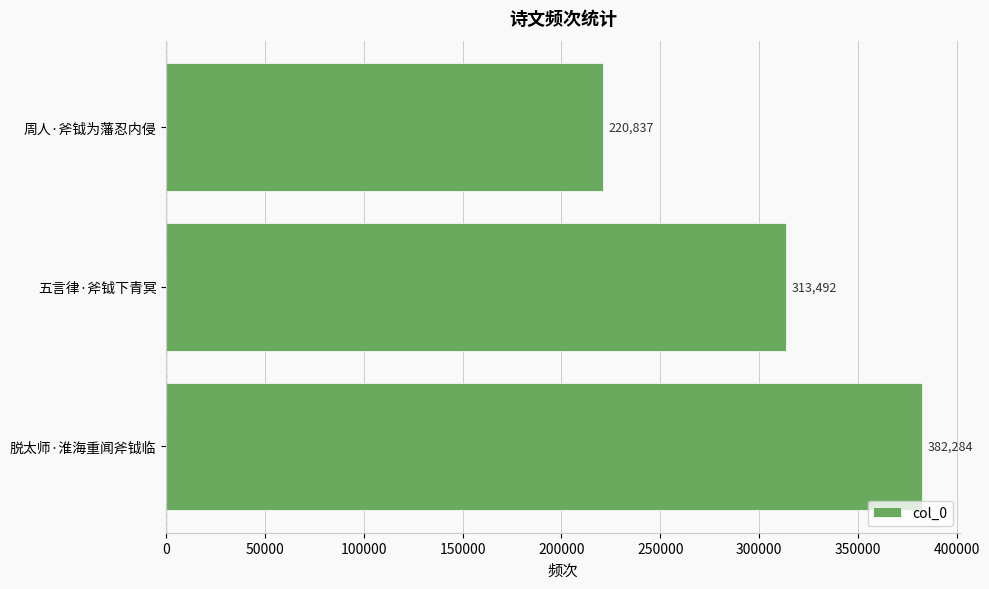

What is the average value?

305538